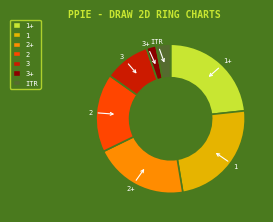

Is there a majority slice in this chart?

No